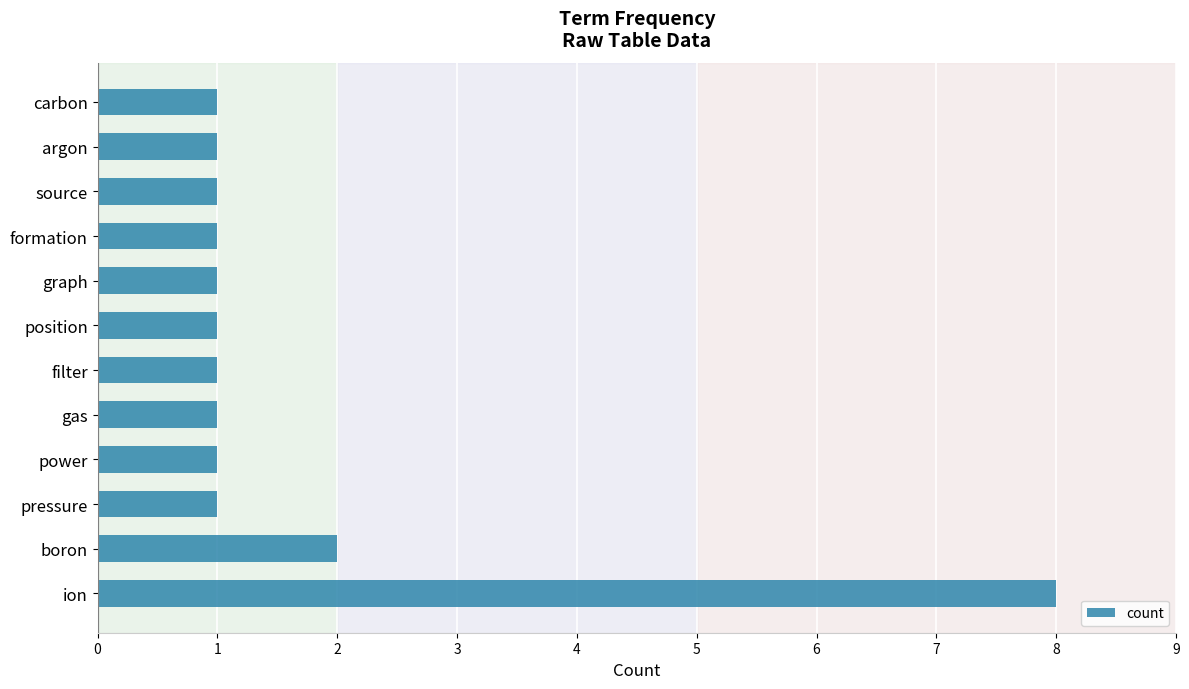

The chart shows a value of 1 at filter. True or false?

True